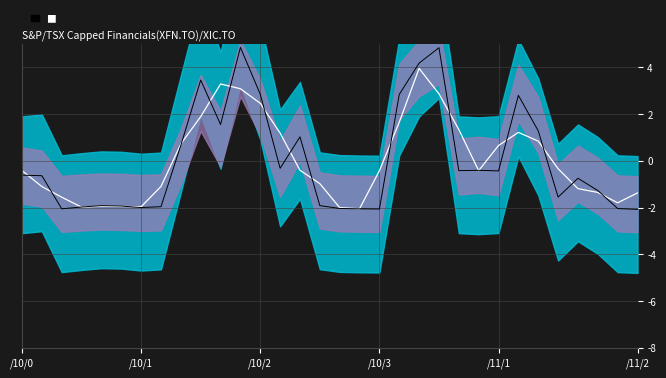

Rank the categories by Signal value from highest to lowest.

11, 21, 20, 9, 12, 19, 25, 10, 26, 14, 8, 13, 23, 22, 24, /10/0, /10/1, 28, 29, 27, 15, /11/1, /11/2, 7, /10/3, 6, 16, 30, /10/2, 17, 18, 31